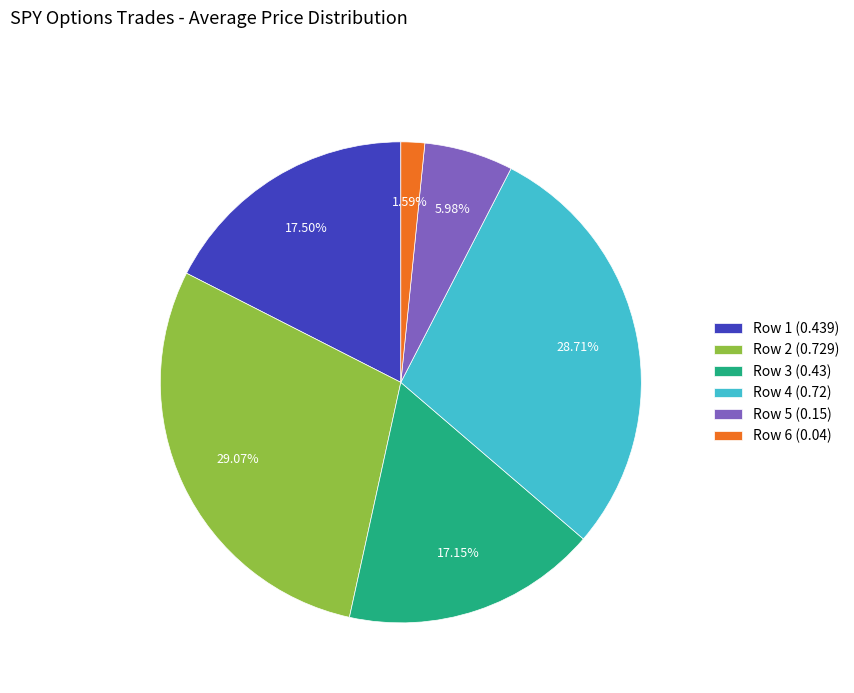

Is there a majority slice in this chart?

No